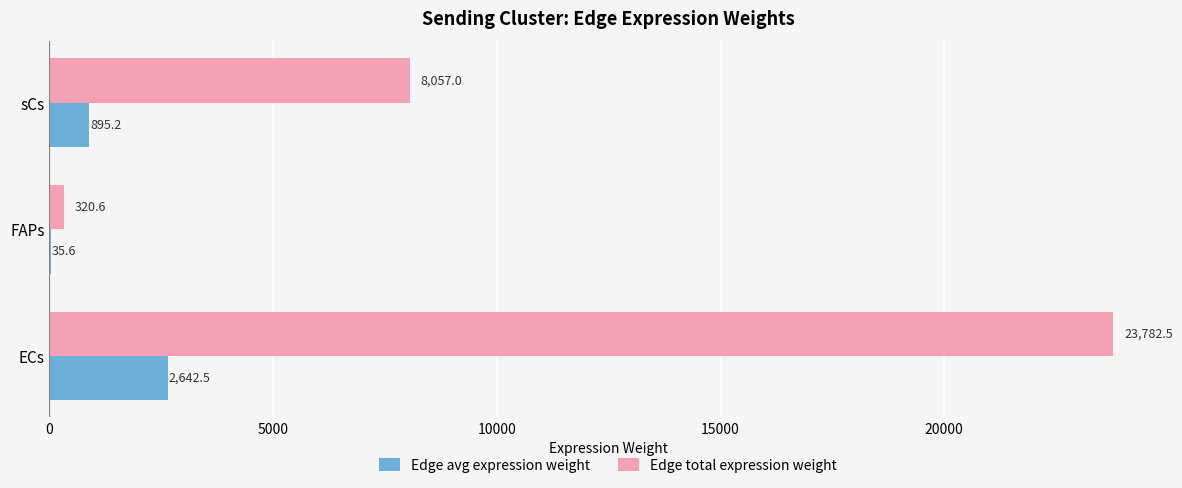

What is the sum of all Edge total expression weight values?

32160.1